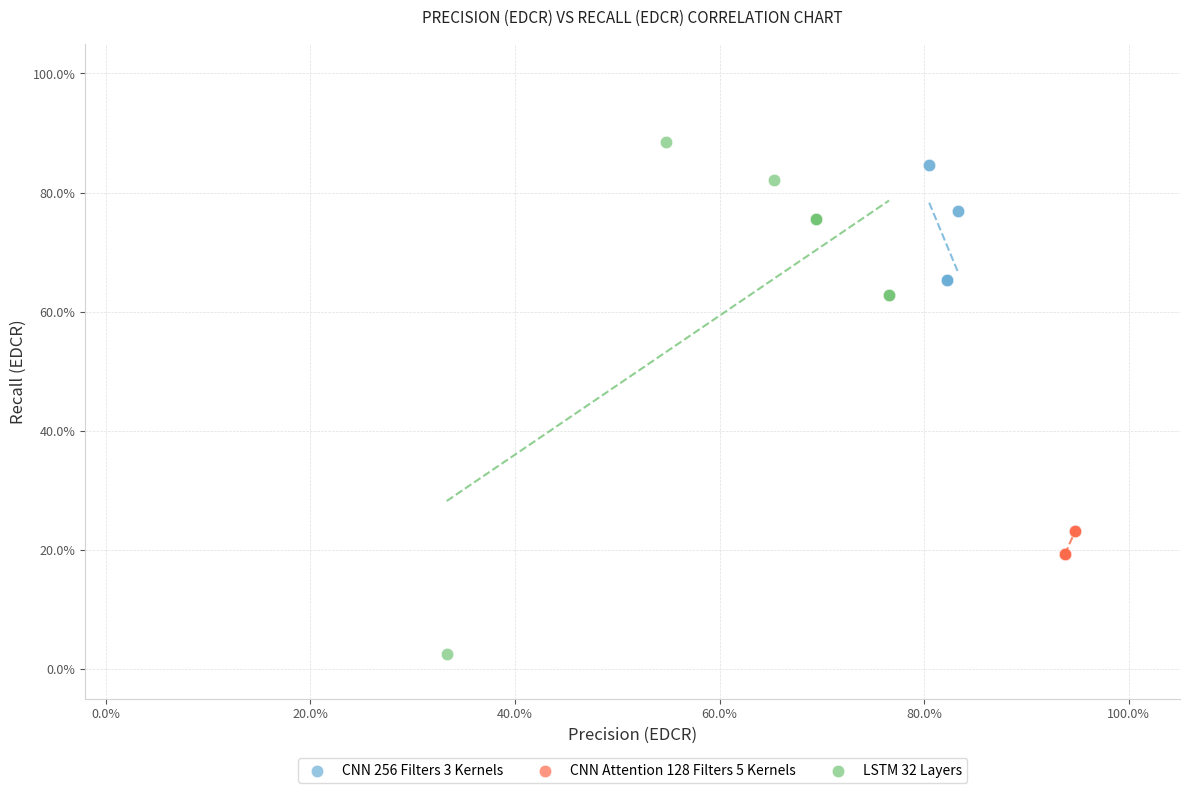

Which series contains the highest Y value?

LSTM 32 Layers